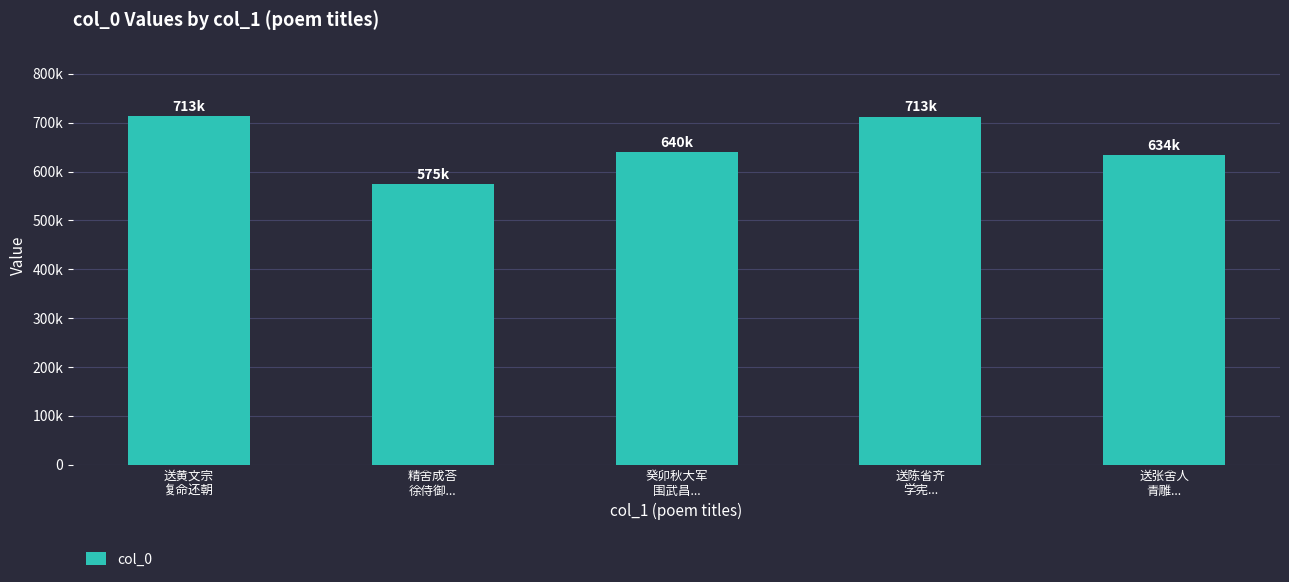

Which label corresponds to the smallest value in the chart?

精舍成荅
徐侍御...